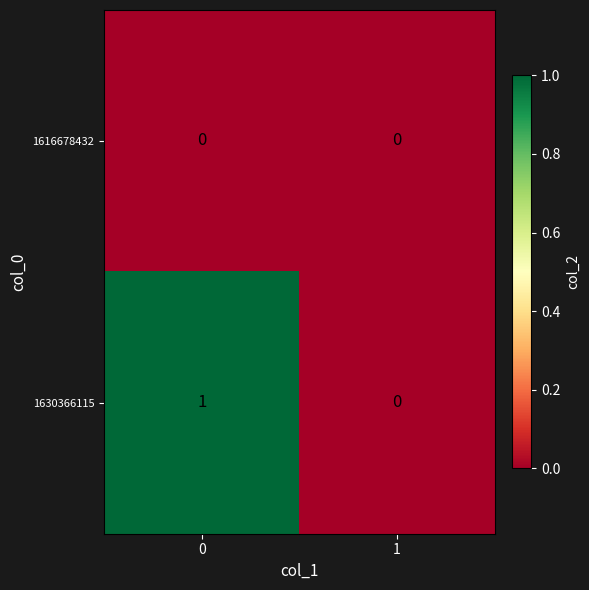

Is it true that 1616678432 equals 0 at 1?

True